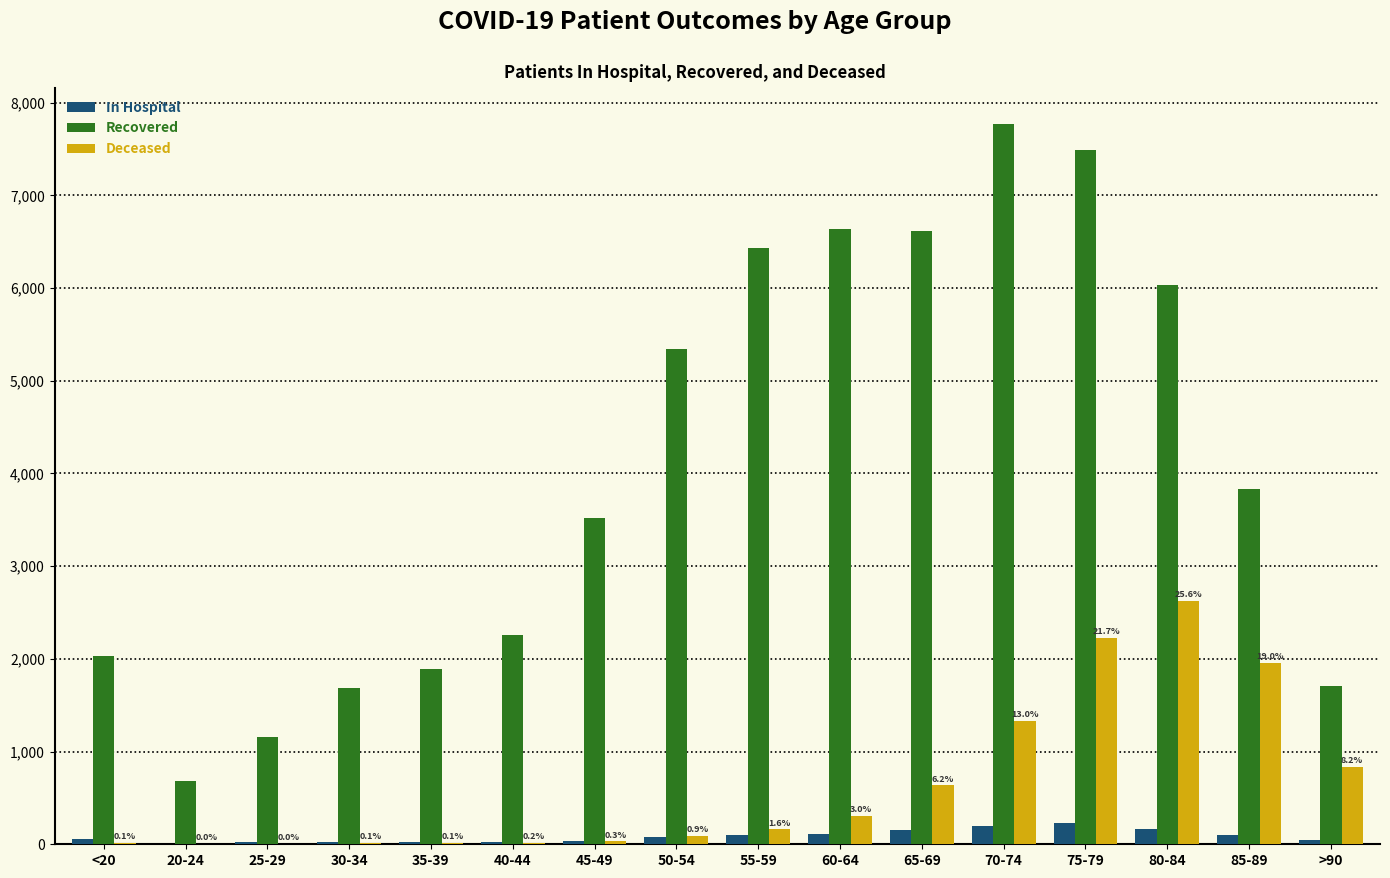

At which category is the sum across all series the highest?

75-79